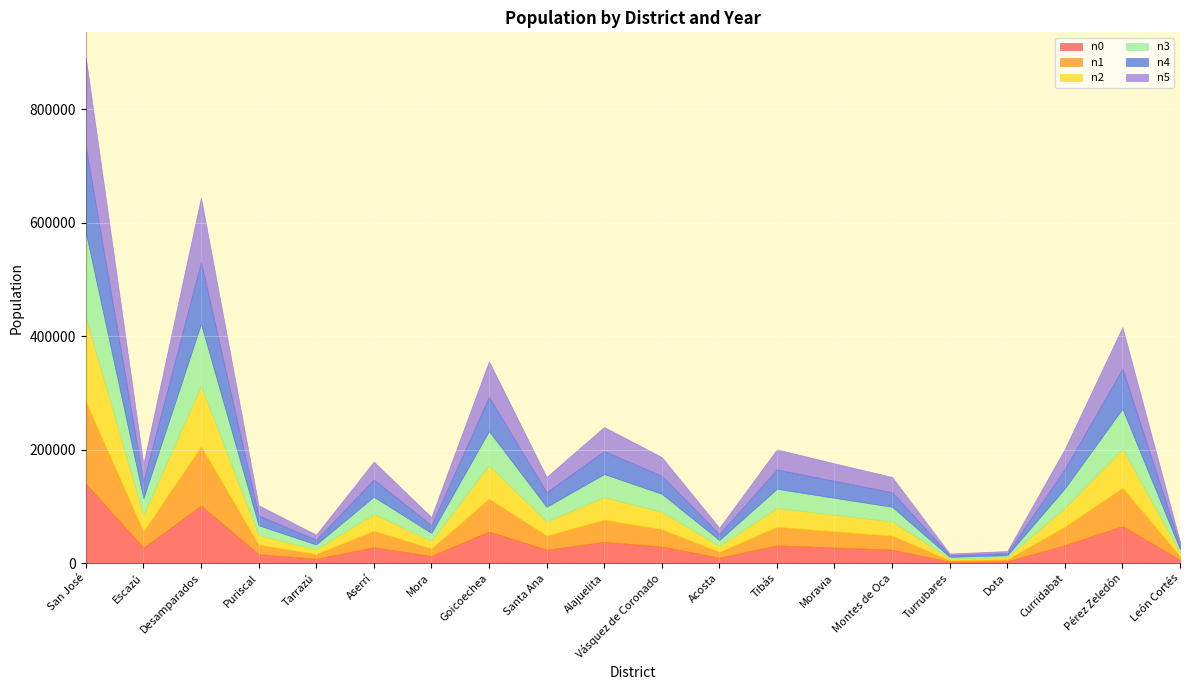

Where does the n4 series first go above 29794?

San José